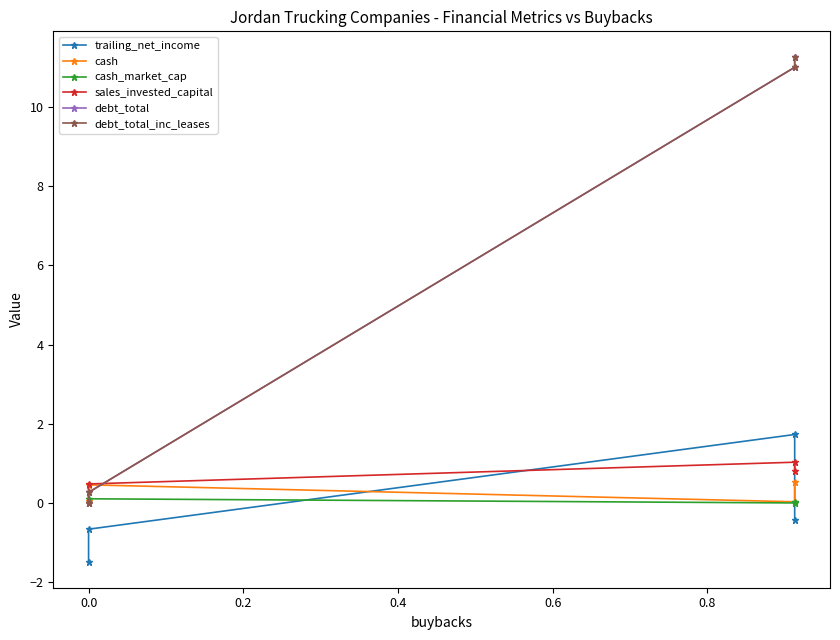

Between which two adjacent categories do cash and debt_total first intersect?

0.0 and 0.2